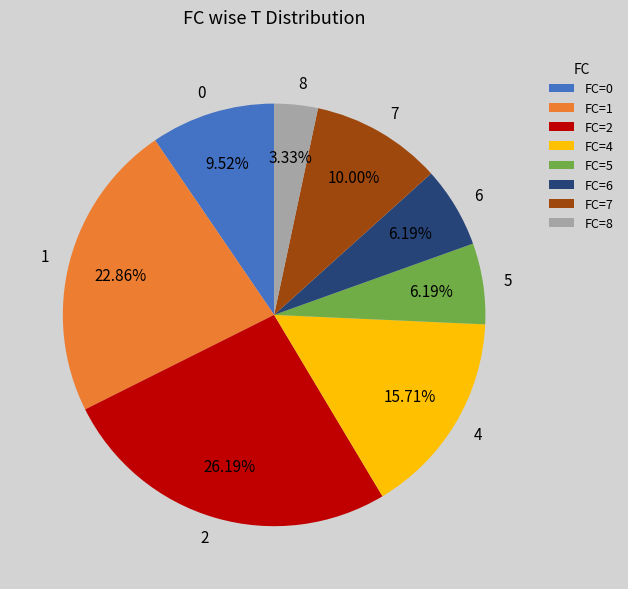

Does 5 represent more than half of the total?

No